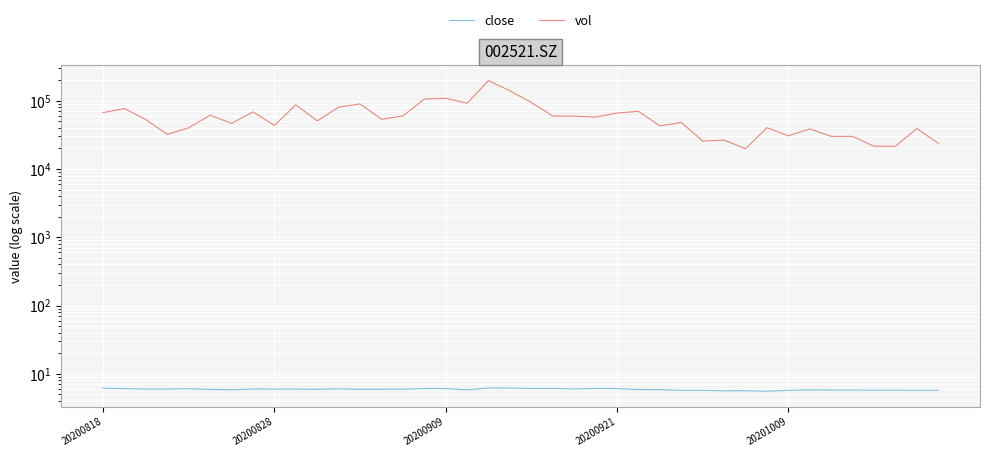

What is the highest value of the vol series?

197139.4